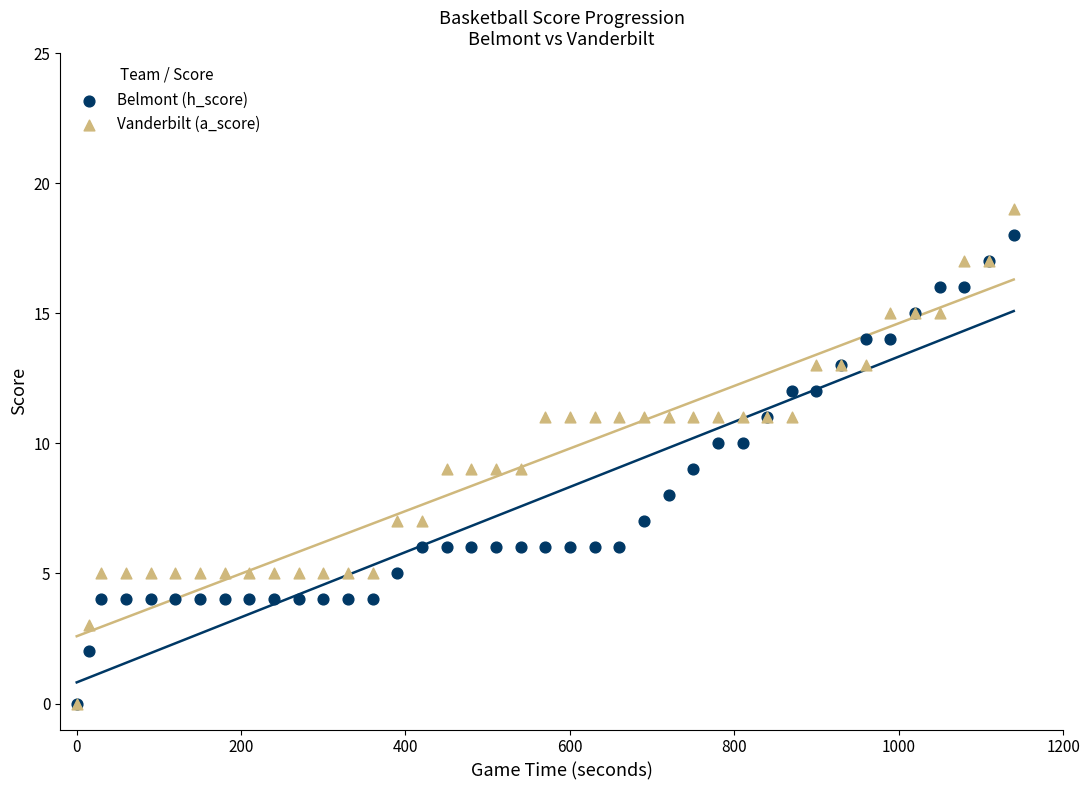

Which series contains the highest Y value?

Vanderbilt (a_score)